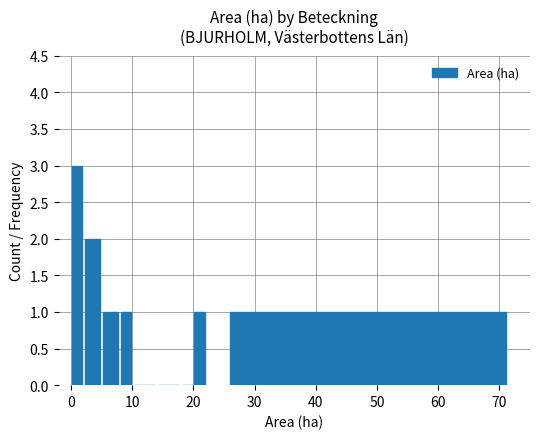

Count the number of data series in this chart.

1